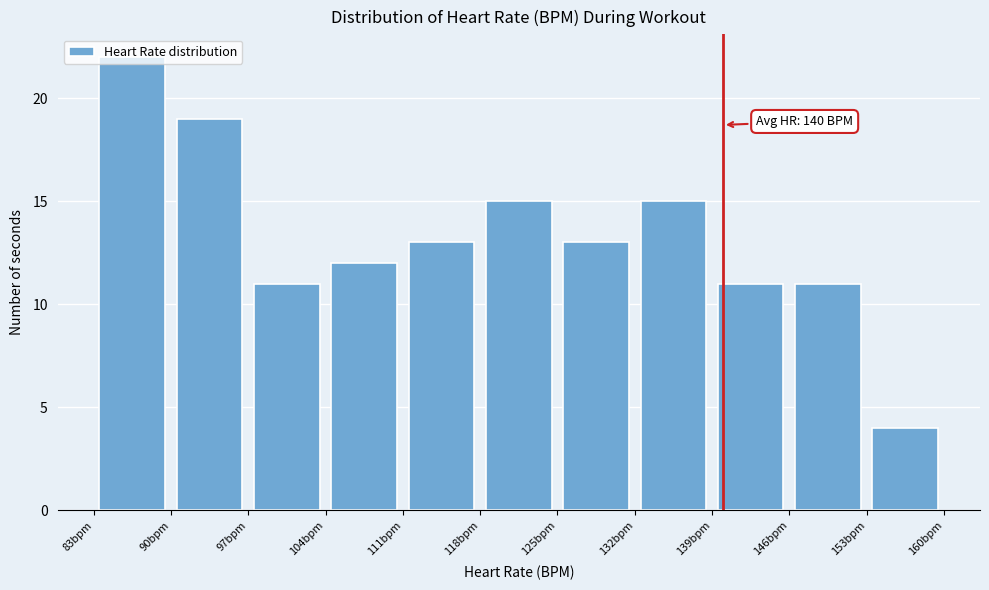

Over which range of the x-axis is the bar tallest?

83 to 90